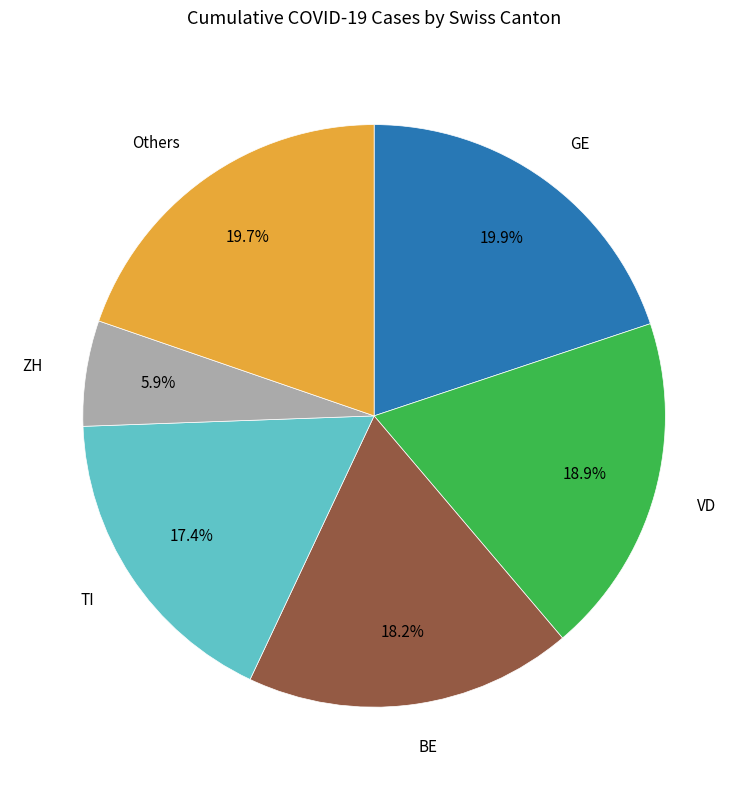

Is there any slice that represents more than half of the pie?

No